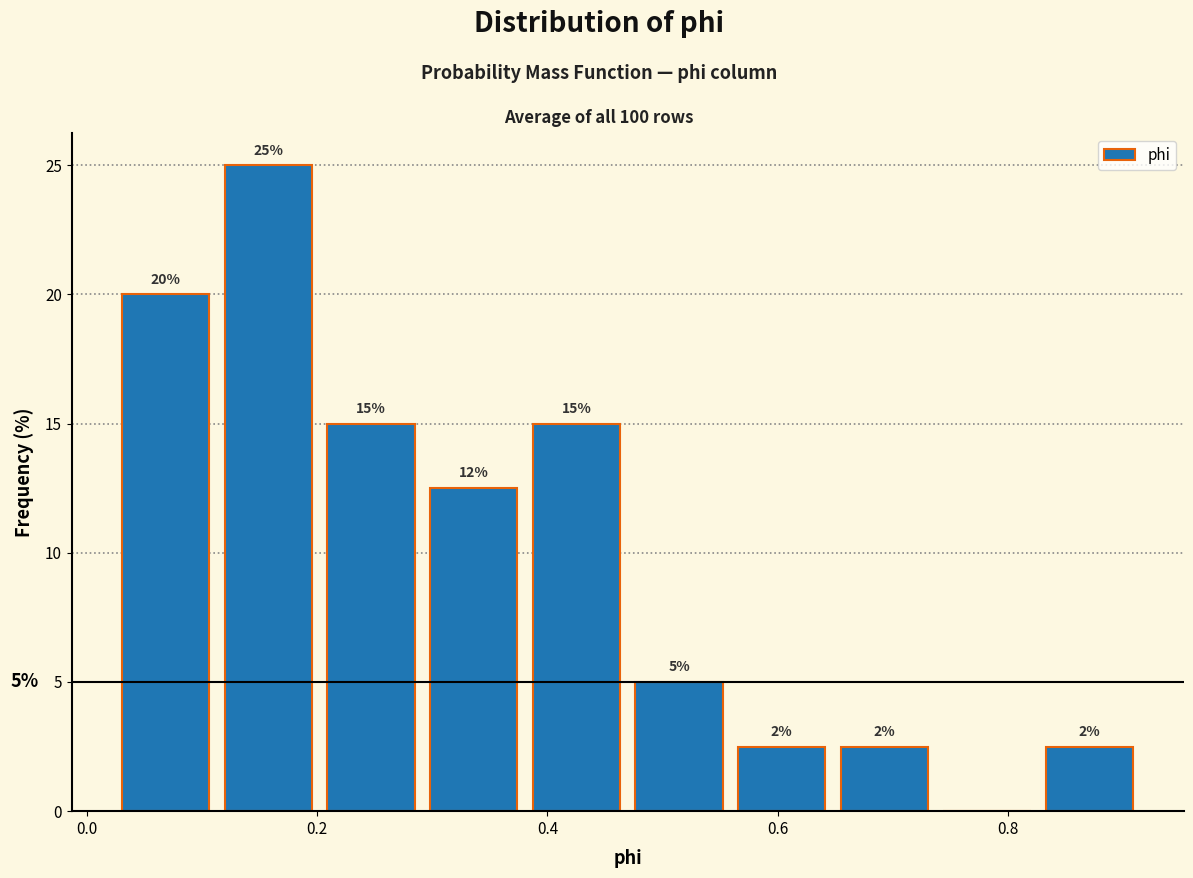

Which range on the x-axis has the tallest bar?

0.12 to 0.20